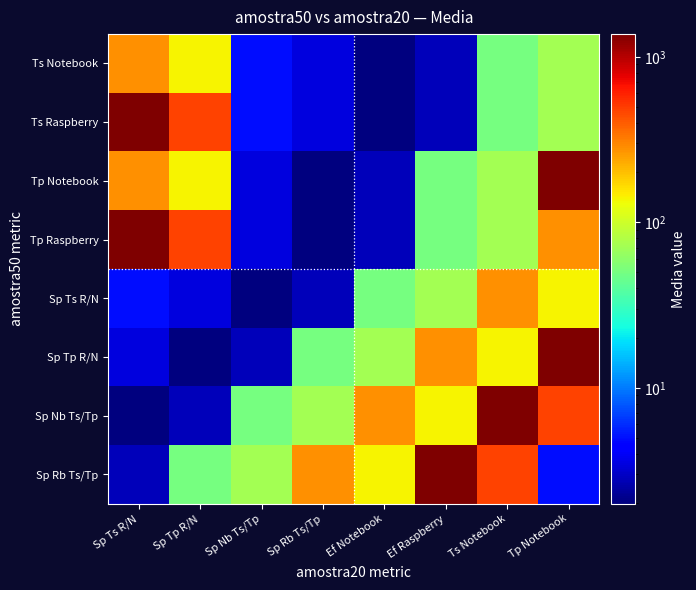

Reading right to left, extract all data points from this chart.

Ts Notebook: Tp Notebook=71.1	Ts Notebook=49.8	Ef Raspberry=2.8	Ef Notebook=2.0	Sp Rb Ts/Tp=3.4	Sp Nb Ts/Tp=4.9	Sp Tp R/N=139.6	Sp Ts R/N=279.8
Ts Raspberry: Tp Notebook=71.1	Ts Notebook=49.8	Ef Raspberry=2.8	Ef Notebook=2.0	Sp Rb Ts/Tp=3.4	Sp Nb Ts/Tp=4.9	Sp Tp R/N=481.3	Sp Ts R/N=1370.5
Tp Notebook: Tp Notebook=1370.5	Ts Notebook=71.1	Ef Raspberry=49.8	Ef Notebook=2.8	Sp Rb Ts/Tp=2.0	Sp Nb Ts/Tp=3.4	Sp Tp R/N=139.6	Sp Ts R/N=279.8
Tp Raspberry: Tp Notebook=279.8	Ts Notebook=71.1	Ef Raspberry=49.8	Ef Notebook=2.8	Sp Rb Ts/Tp=2.0	Sp Nb Ts/Tp=3.4	Sp Tp R/N=481.3	Sp Ts R/N=1370.5
Sp Ts R/N: Tp Notebook=139.6	Ts Notebook=279.8	Ef Raspberry=71.1	Ef Notebook=49.8	Sp Rb Ts/Tp=2.8	Sp Nb Ts/Tp=2.0	Sp Tp R/N=3.4	Sp Ts R/N=4.9
Sp Tp R/N: Tp Notebook=1370.5	Ts Notebook=139.6	Ef Raspberry=279.8	Ef Notebook=71.1	Sp Rb Ts/Tp=49.8	Sp Nb Ts/Tp=2.8	Sp Tp R/N=2.0	Sp Ts R/N=3.4
Sp Nb Ts/Tp: Tp Notebook=481.3	Ts Notebook=1370.5	Ef Raspberry=139.6	Ef Notebook=279.8	Sp Rb Ts/Tp=71.1	Sp Nb Ts/Tp=49.8	Sp Tp R/N=2.8	Sp Ts R/N=2.0
Sp Rb Ts/Tp: Tp Notebook=4.9	Ts Notebook=481.3	Ef Raspberry=1370.5	Ef Notebook=139.6	Sp Rb Ts/Tp=279.8	Sp Nb Ts/Tp=71.1	Sp Tp R/N=49.8	Sp Ts R/N=2.8